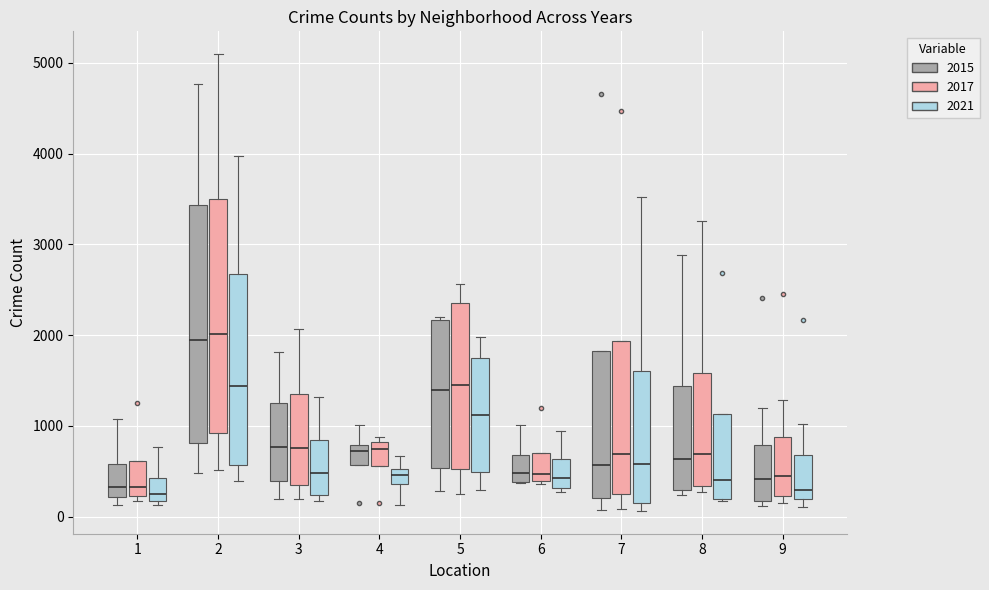

Reading left to right, transcribe this box plot: for each box, give where its median line is, the range the box spans, and where its two whiskers end, as read against the y-axis. The values are not printed on the chart, so give them approximately, as read against the axis.

1 (2015): median 300, box 200 to 600, whiskers 100 to 1100
1 (2017): median 300, box 200 to 600, whiskers 200 (just below the box's lower edge) to 600
1 (2021): median 200 (just above the box's lower edge), box 200 to 400, whiskers 100 to 800
2 (2015): median 2000, box 800 to 3400, whiskers 500 to 4800
2 (2017): median 2000, box 900 to 3500, whiskers 500 to 5100
2 (2021): median 1400, box 600 to 2700, whiskers 400 to 4000
3 (2015): median 800, box 400 to 1300, whiskers 200 to 1800
3 (2017): median 800, box 400 to 1300, whiskers 200 to 2100
3 (2021): median 500, box 200 to 800, whiskers 200 (just below the box's lower edge) to 1300
4 (2015): median 700, box 600 to 800, whiskers 600 to 1000
4 (2017): median 700, box 600 to 800, whiskers 600 to 900
4 (2021): median 500 (inside the box), box 400 to 500, whiskers 100 to 700
5 (2015): median 1400, box 500 to 2200, whiskers 300 to 2200
5 (2017): median 1500, box 500 to 2400, whiskers 300 to 2600
5 (2021): median 1100, box 500 to 1700, whiskers 300 to 2000
6 (2015): median 500, box 400 to 700, whiskers 400 to 1000
6 (2017): median 500, box 400 to 700, whiskers 400 to 700
6 (2021): median 400, box 300 to 600, whiskers 300 (just below the box's lower edge) to 900
7 (2015): median 600, box 200 to 1800, whiskers 100 to 1800
7 (2017): median 700, box 200 to 1900, whiskers 100 to 1900
7 (2021): median 600, box 200 to 1600, whiskers 100 to 3500
8 (2015): median 600, box 300 to 1400, whiskers 200 to 2900
8 (2017): median 700, box 300 to 1600, whiskers 300 (just below the box's lower edge) to 3300
8 (2021): median 400, box 200 to 1100, whiskers 200 to 1100
9 (2015): median 400, box 200 to 800, whiskers 100 to 1200
9 (2017): median 400, box 200 to 900, whiskers 200 (just below the box's lower edge) to 1300
9 (2021): median 300, box 200 to 700, whiskers 100 to 1000